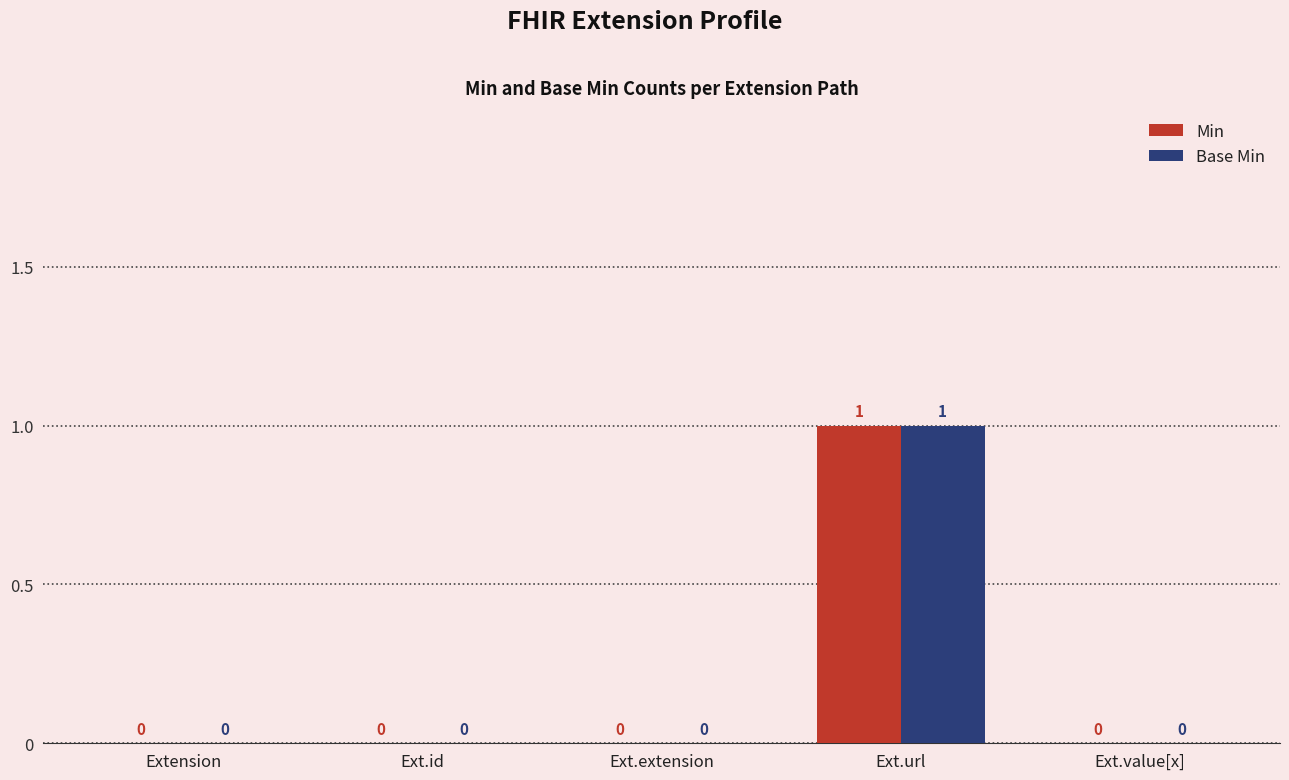

The value of Base Min at Ext.id is 0. True or false?

True